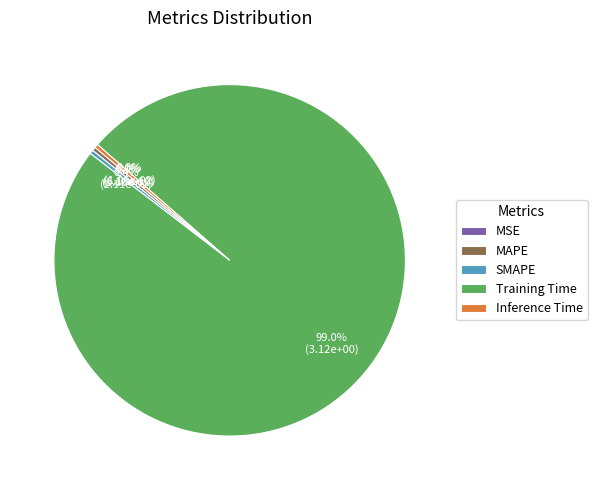

Which category accounts for the majority?

Training Time